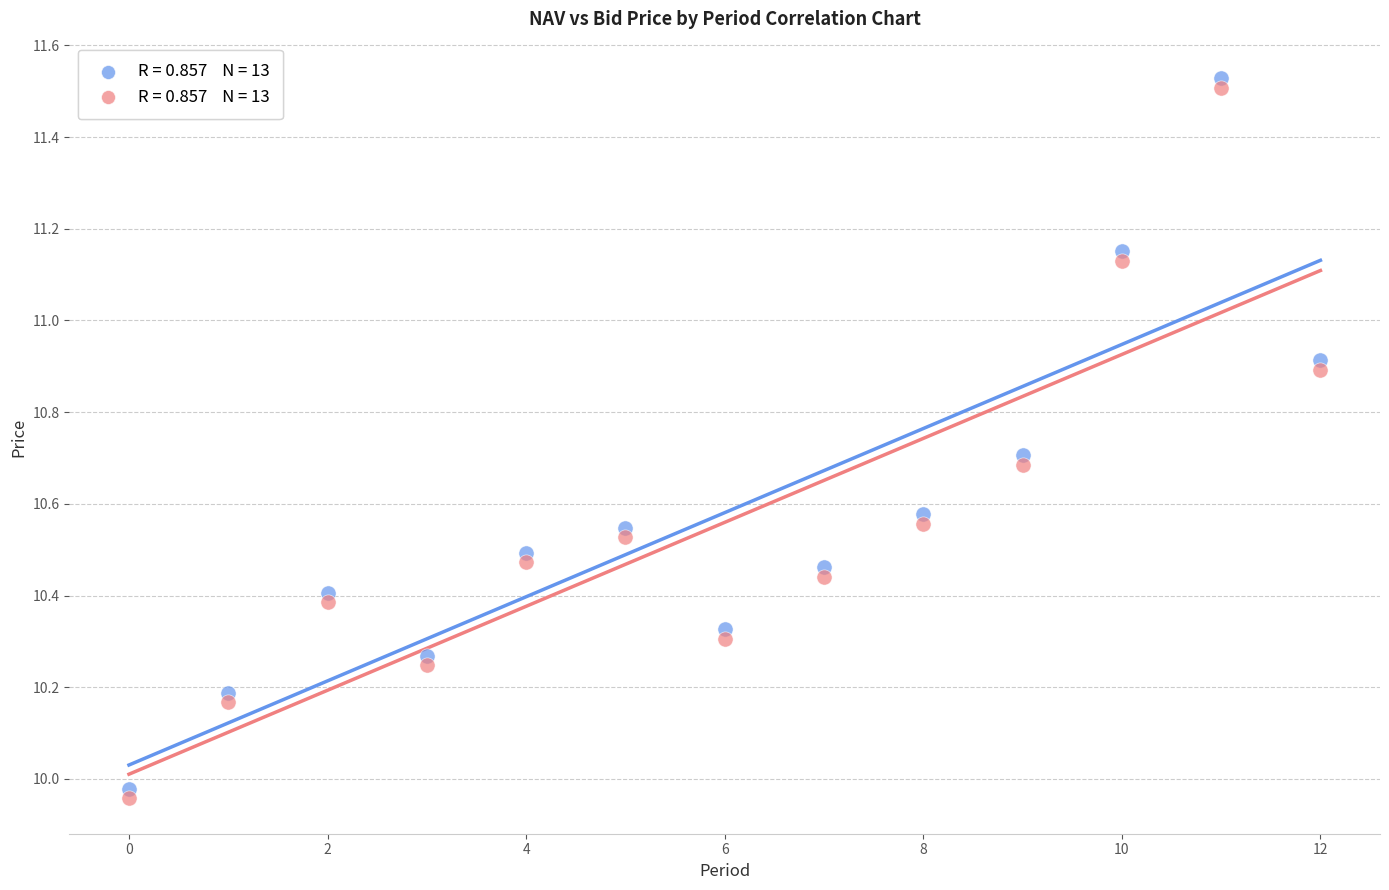

Across all data points, what is the range of Y values (max minus min)?

1.6